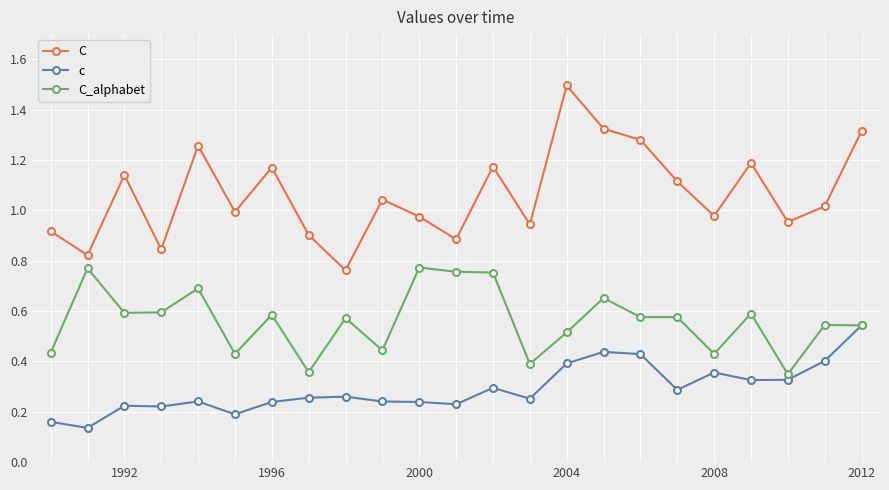

What are all the series names shown in the legend?

C, c, C_alphabet